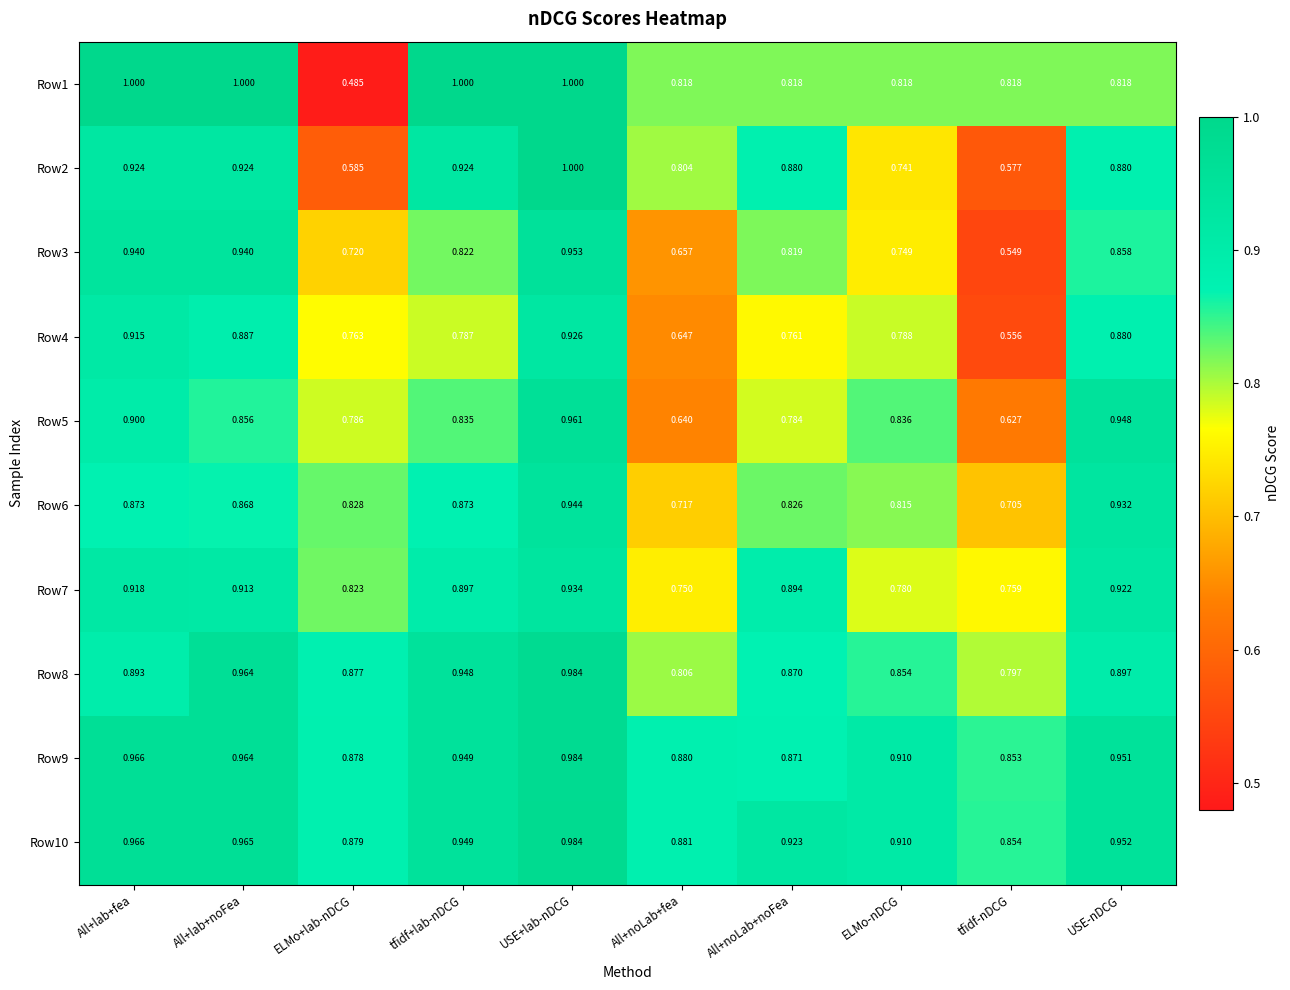

At which category is the sum across all series the highest?

USE+lab-nDCG